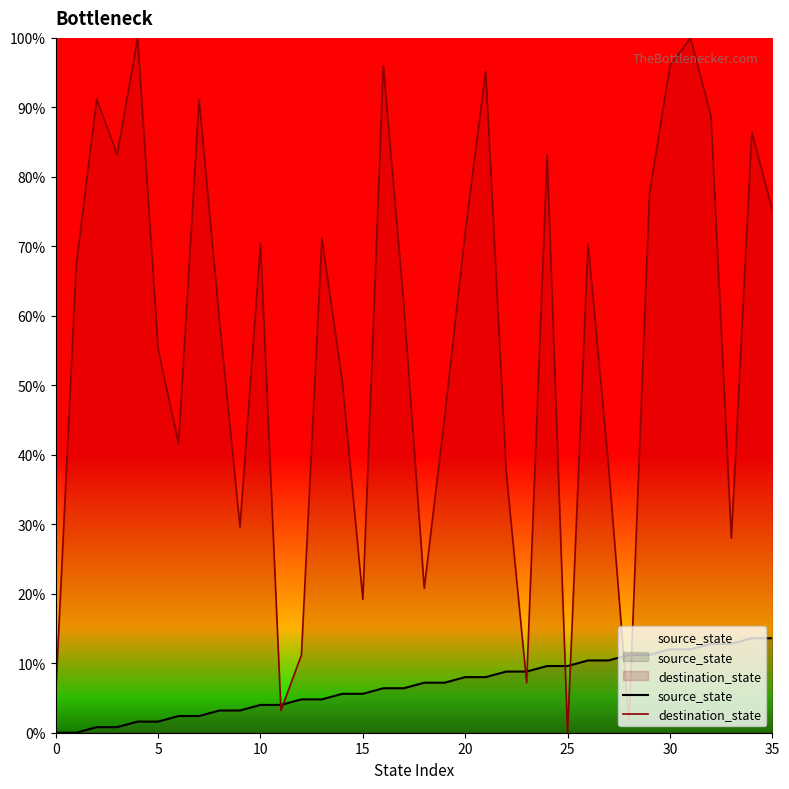

At which label does source_state first exceed 7?

18